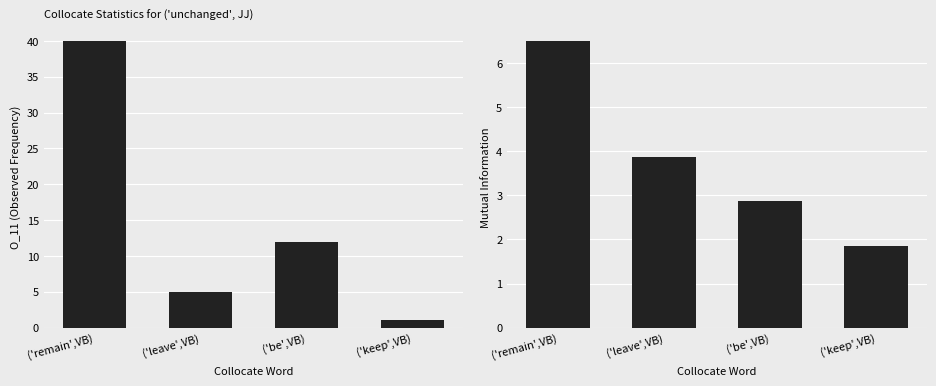

How many groups of bars are there?

4